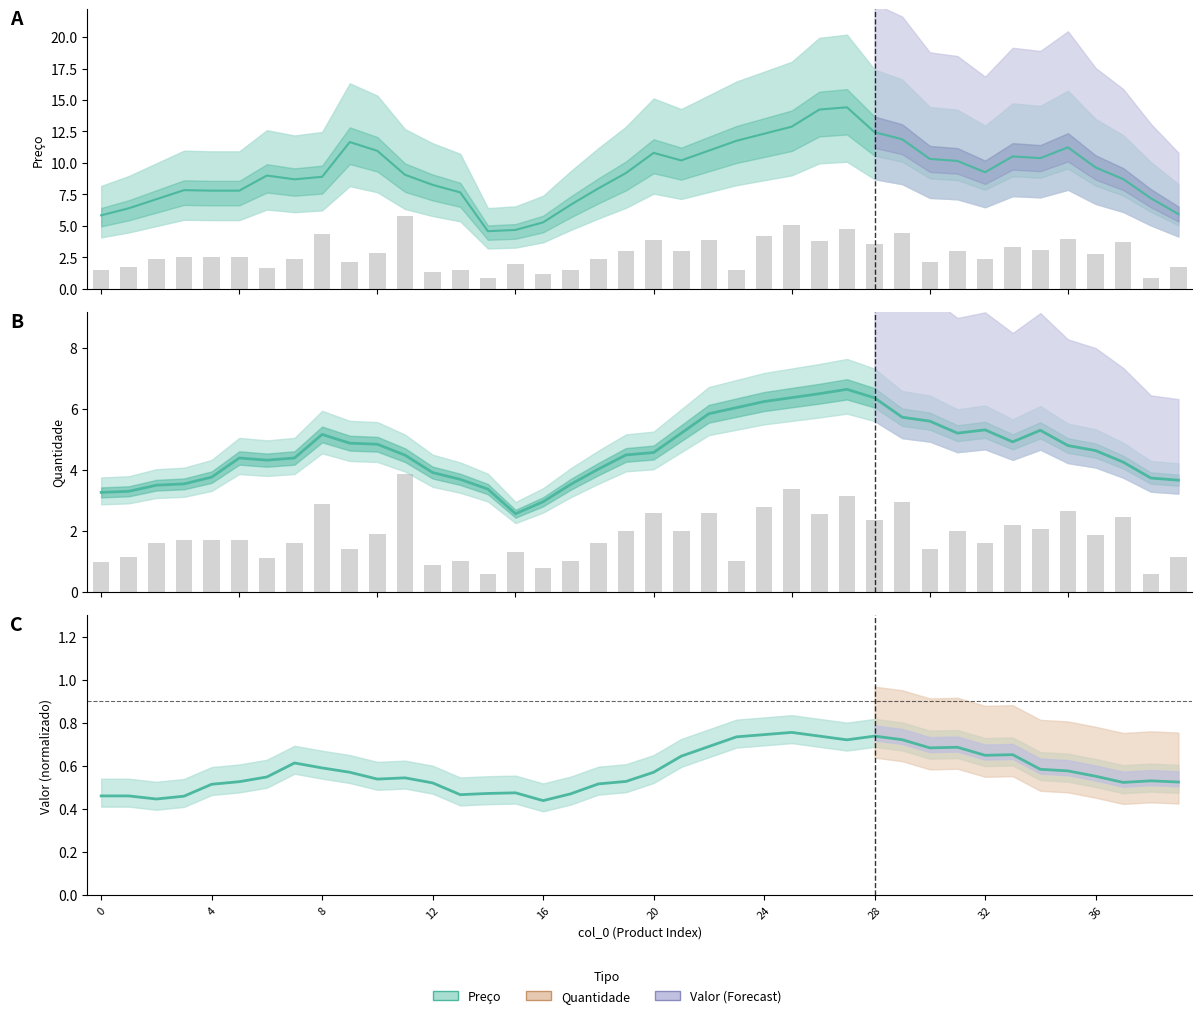

Read the Preço (Estimate) value at 24.

12.3